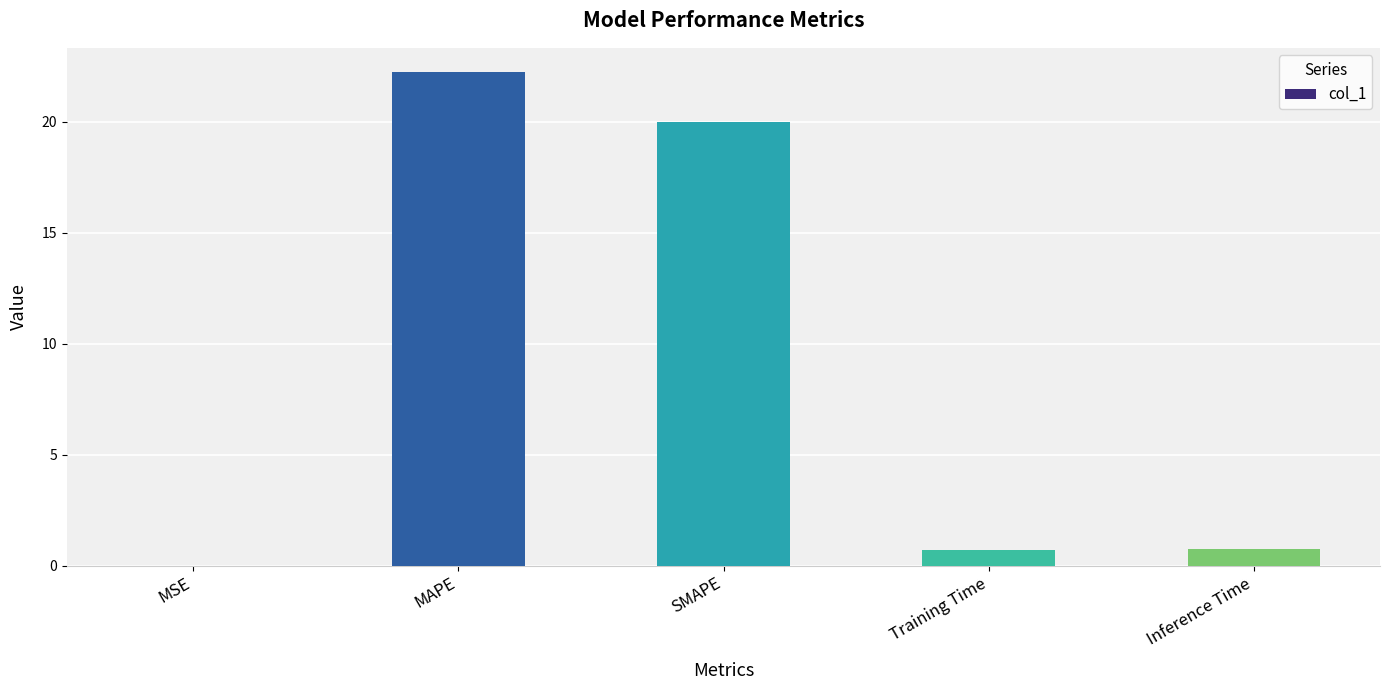

What is the sum of all values?

43.7